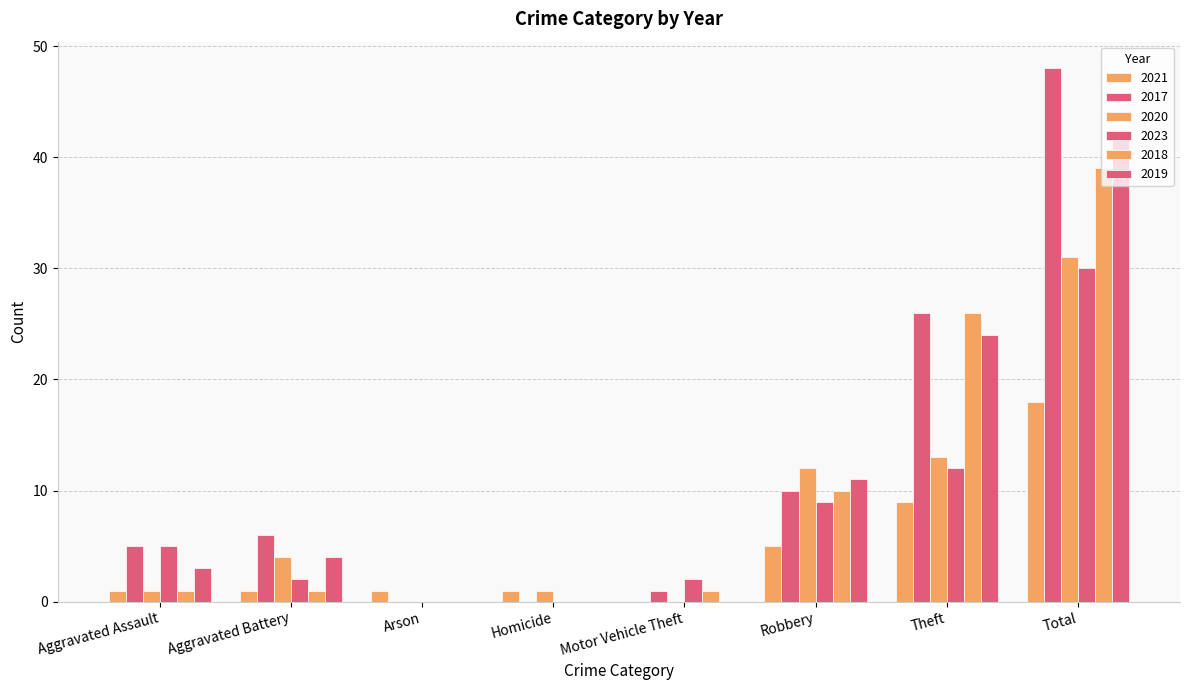

How many groups of bars are there?

8